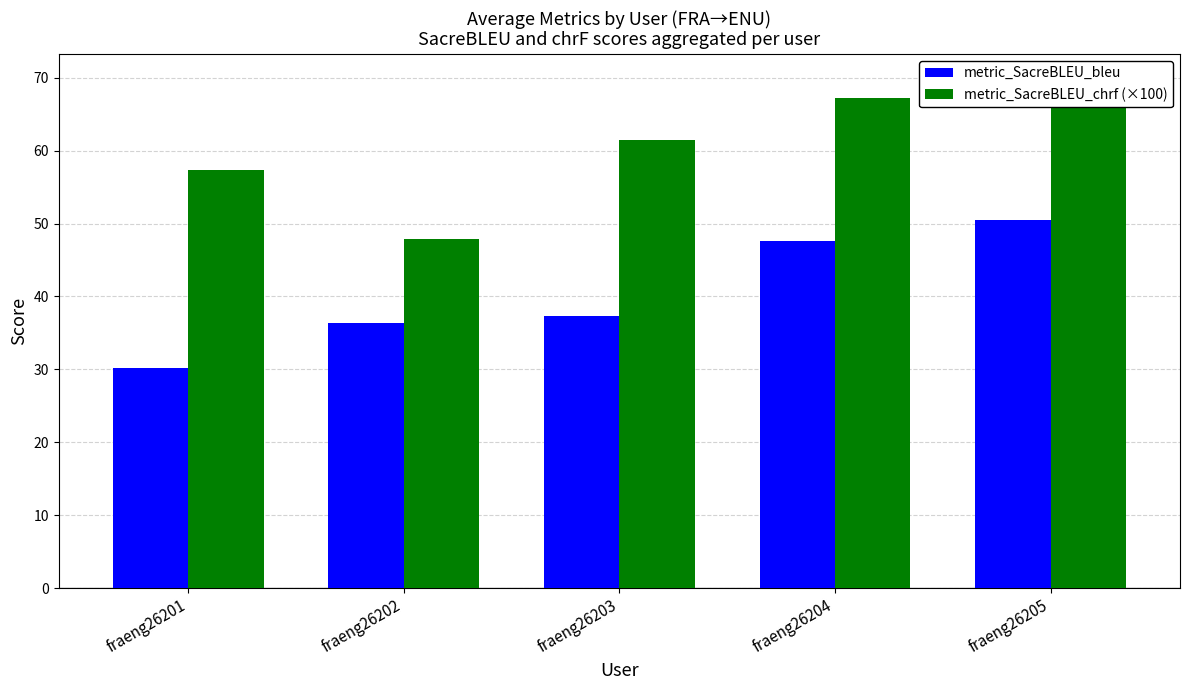

Which series has the largest range (max minus min)?

metric_SacreBLEU_chrf (×100)